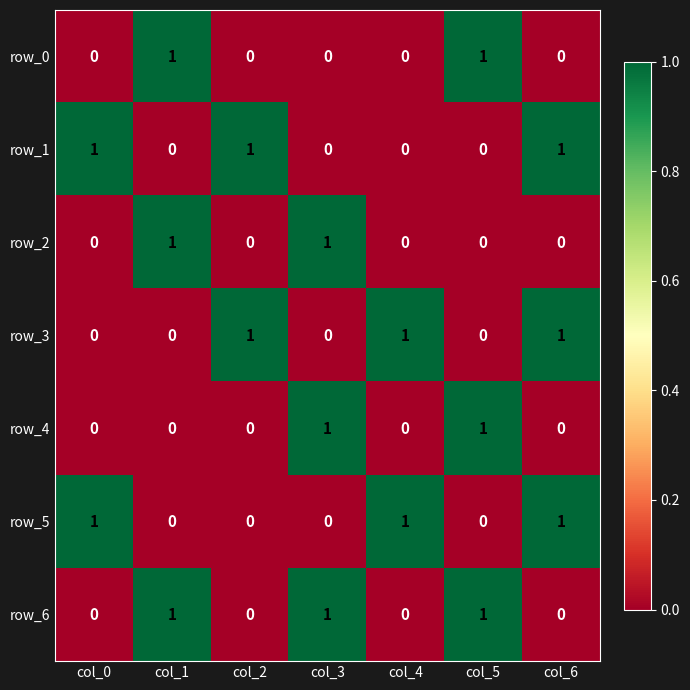

Between col_0 and col_6, which series saw the biggest shift?

row_3